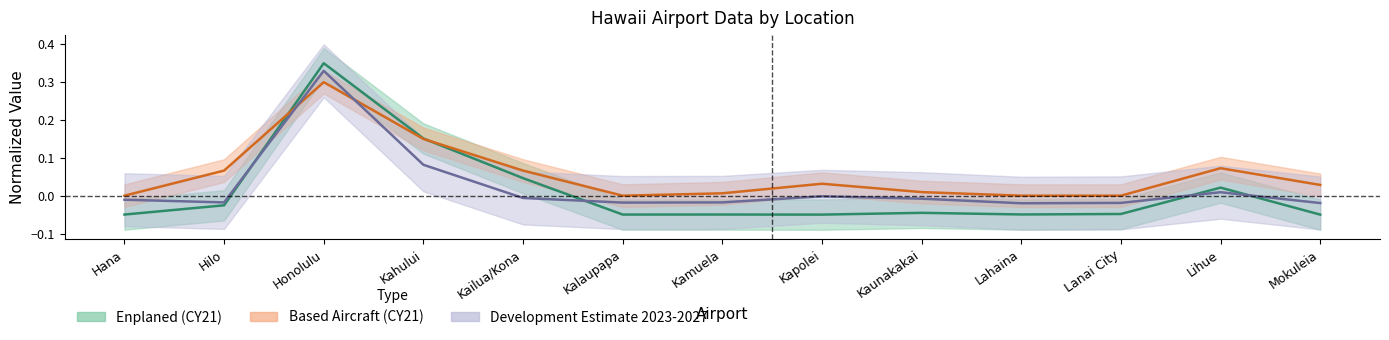

List the labels in order of Enplaned (CY21) value, smallest first.

Kapolei, Mokuleia, Kalaupapa, Hana, Kamuela, Lahaina, Lanai City, Kaunakakai, Hilo, Lihue, Kailua/Kona, Kahului, Honolulu